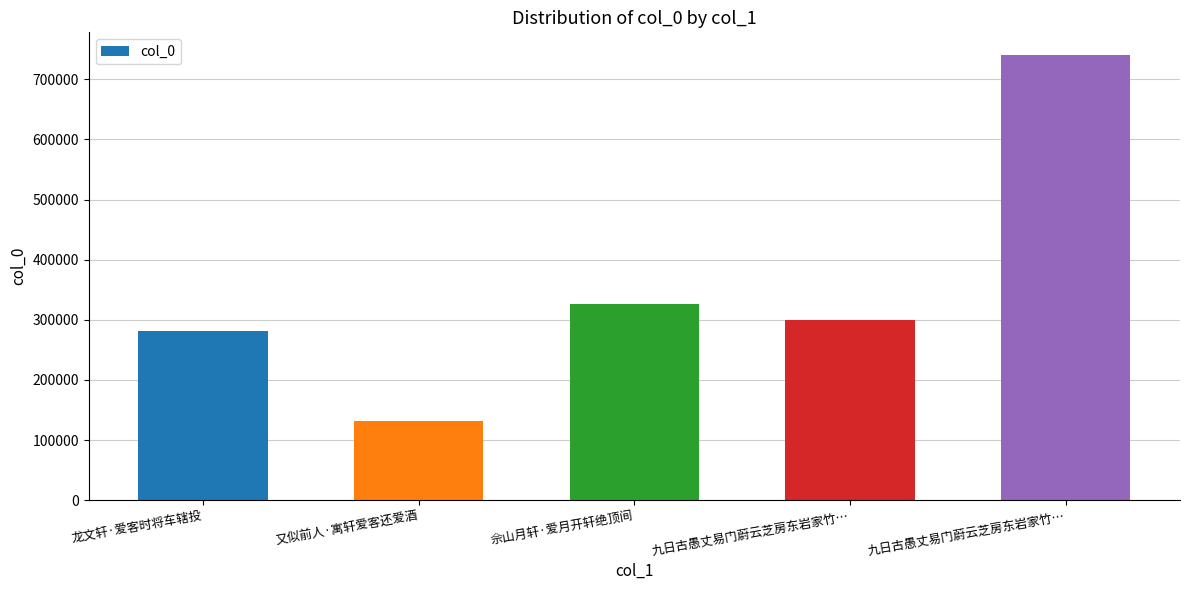

Are the bars grouped side by side (vs. stacked)?

No